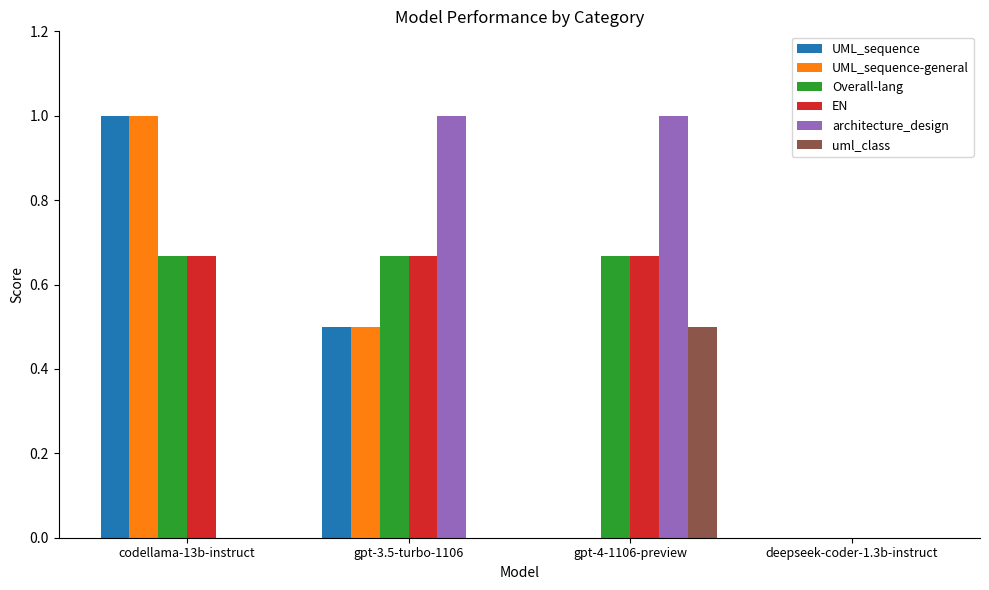

Which series changed the most between codellama-13b-instruct and gpt-3.5-turbo-1106?

architecture_design